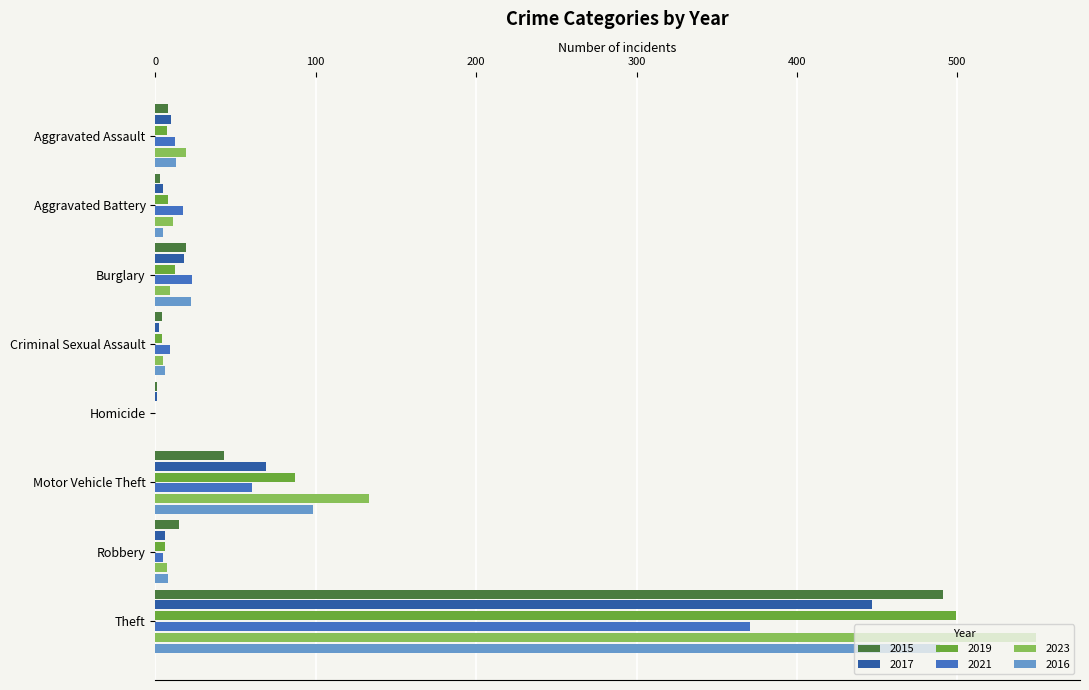

What is the maximum value shown in the chart?

549